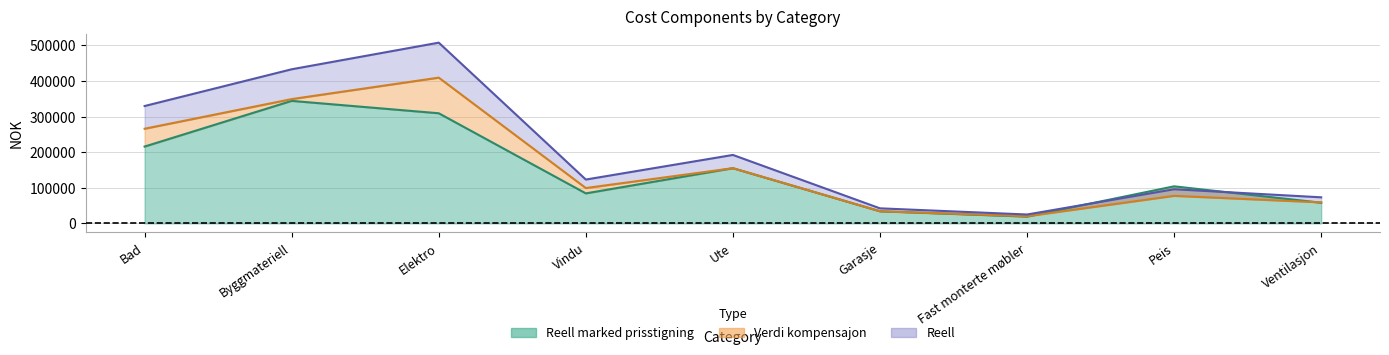

The value of Reell at Ute is 257777.0. True or false?

False